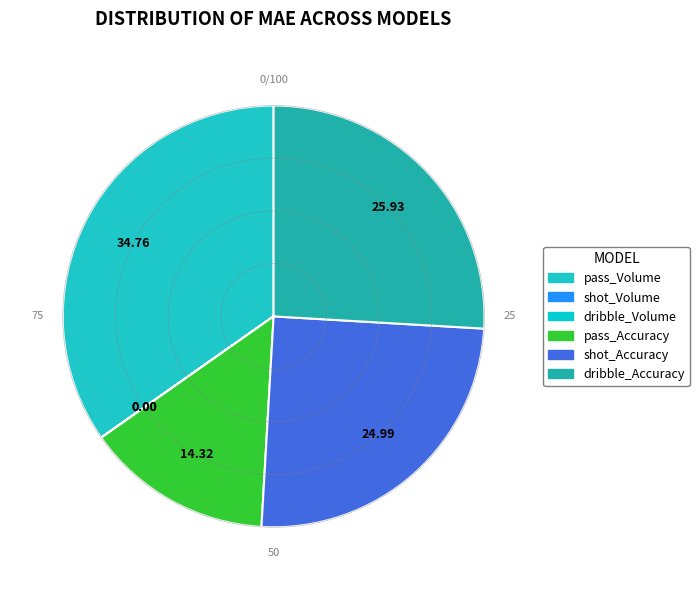

How many segments does this pie chart have?

6